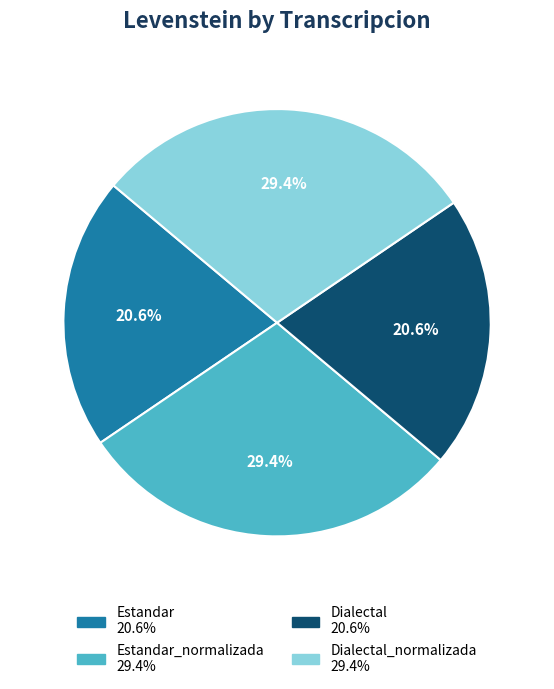

Is there any slice that represents more than half of the pie?

No